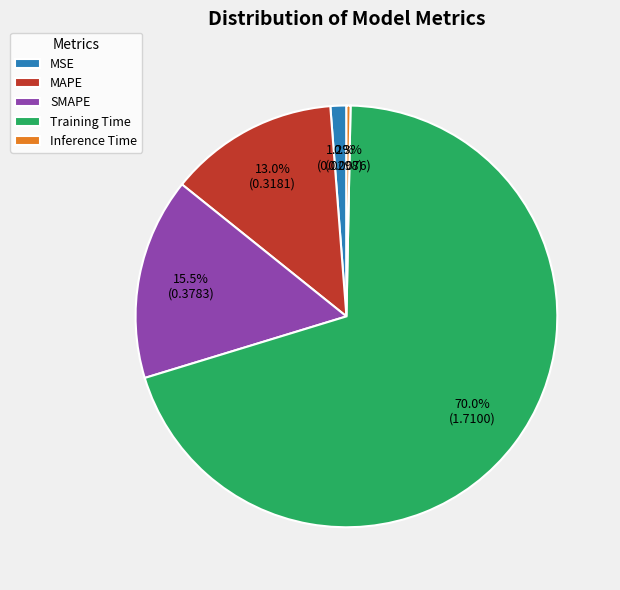

Combined, do Training Time and Inference Time account for over 50%?

Yes